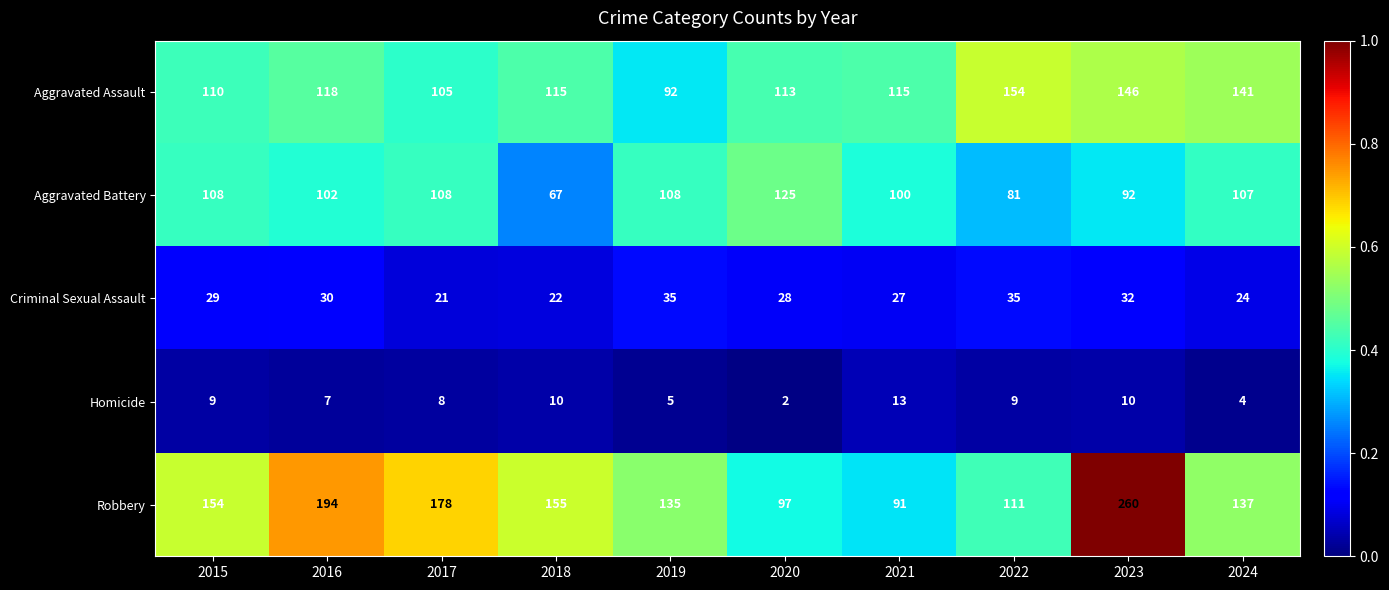

The Criminal Sexual Assault series shows 32 at 2023. True or false?

True